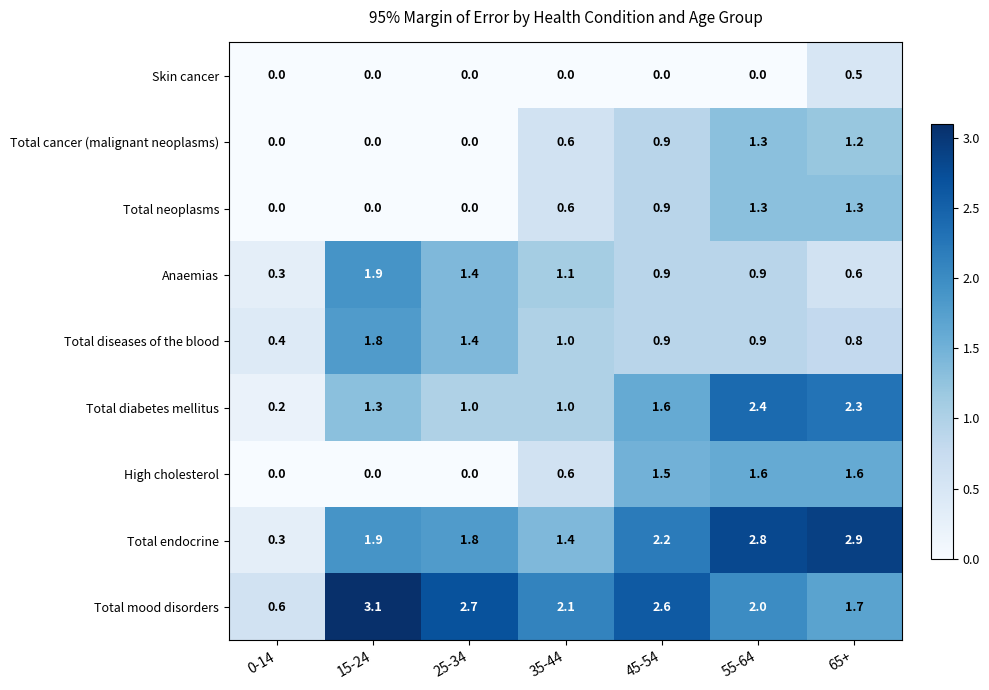

What is the sum of all Total cancer (malignant neoplasms) values?

4.0